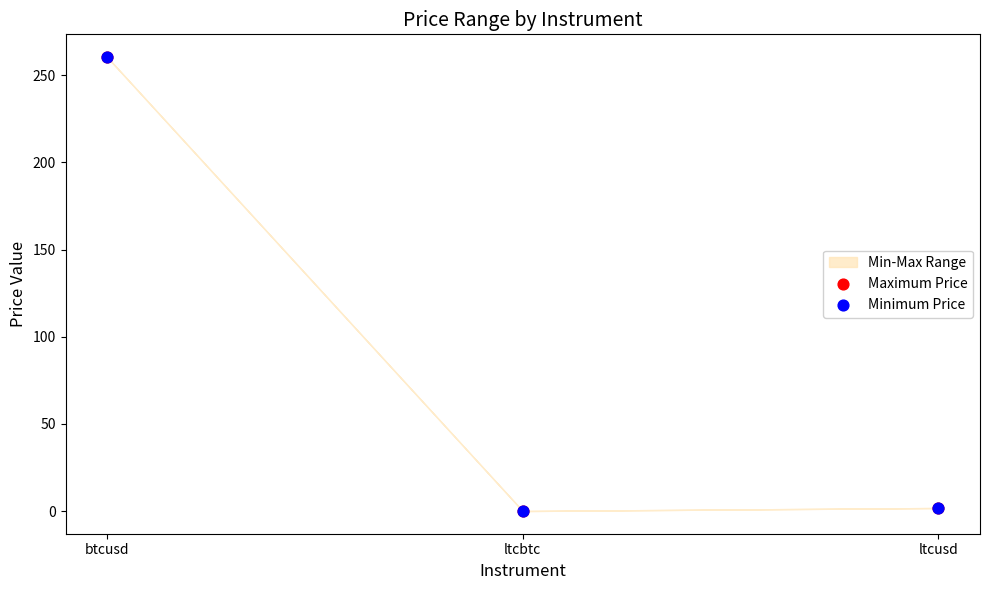

Which series contains the highest Y value?

Maximum Price